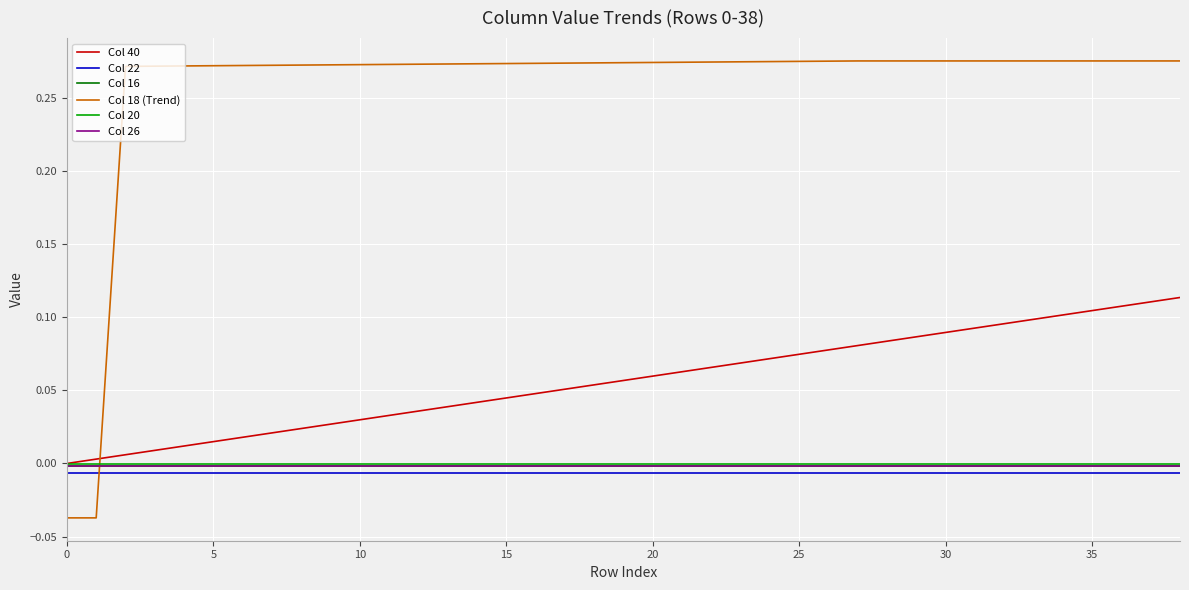

True or false: Col 22 and Col 26 intersect in this chart.

False